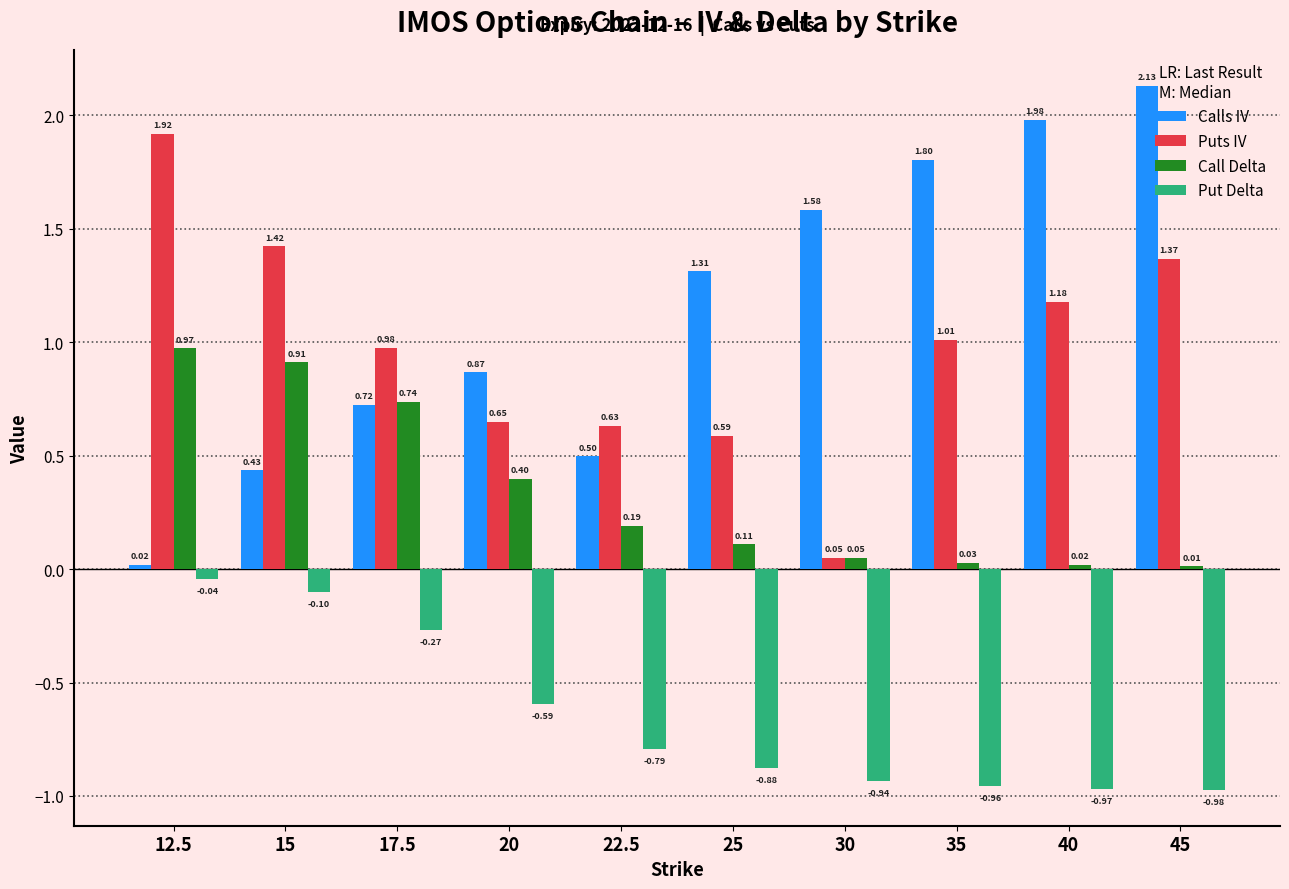

What is the difference between the second highest and second lowest values in the Puts IV series?

0.8